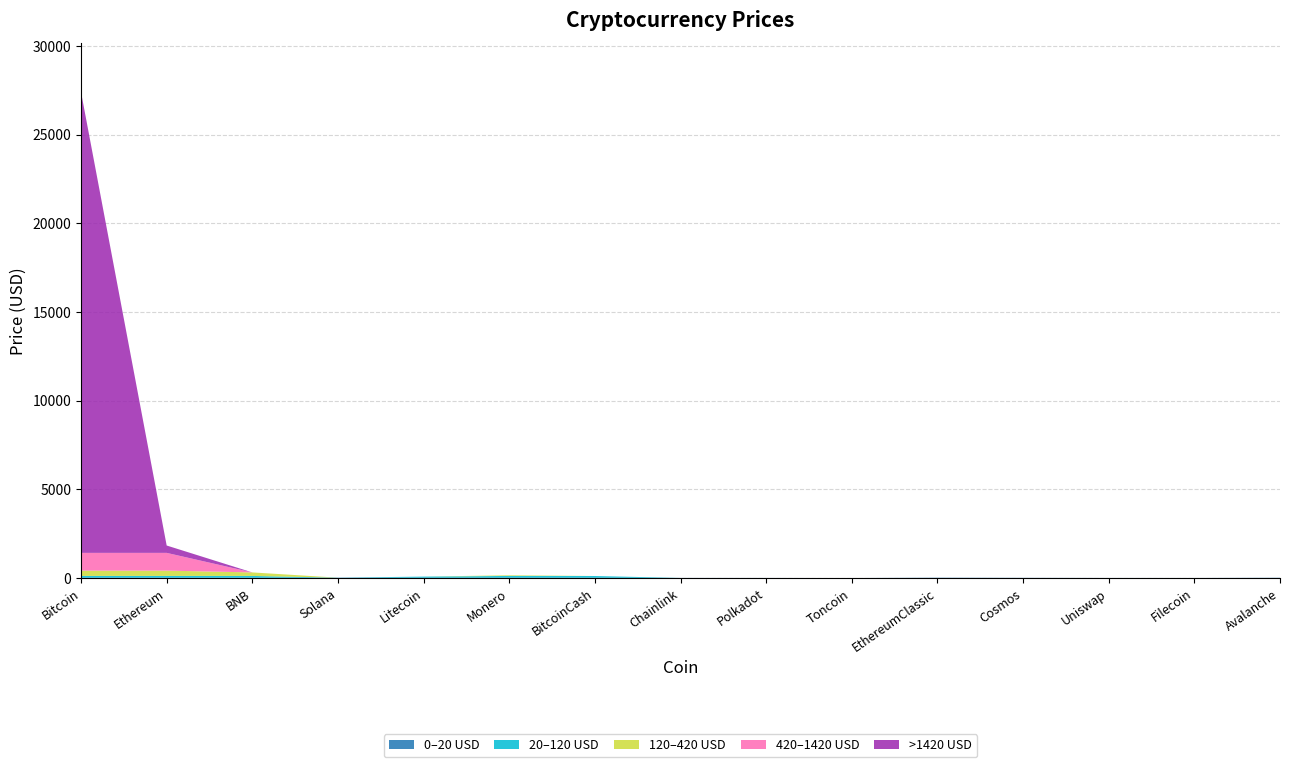

Reading left to right, what are all the values shown in this chart?

Bitcoin=27398.9	Ethereum=1835.3	BNB=318.1	Solana=21.4	Litecoin=82.4	Monero=156.7	BitcoinCash=115.8	Chainlink=6.7	Polkadot=5.5	Toncoin=1.9	EthereumClassic=18.6	Cosmos=11.2	Uniswap=5.2	Filecoin=4.5	Avalanche=15.4